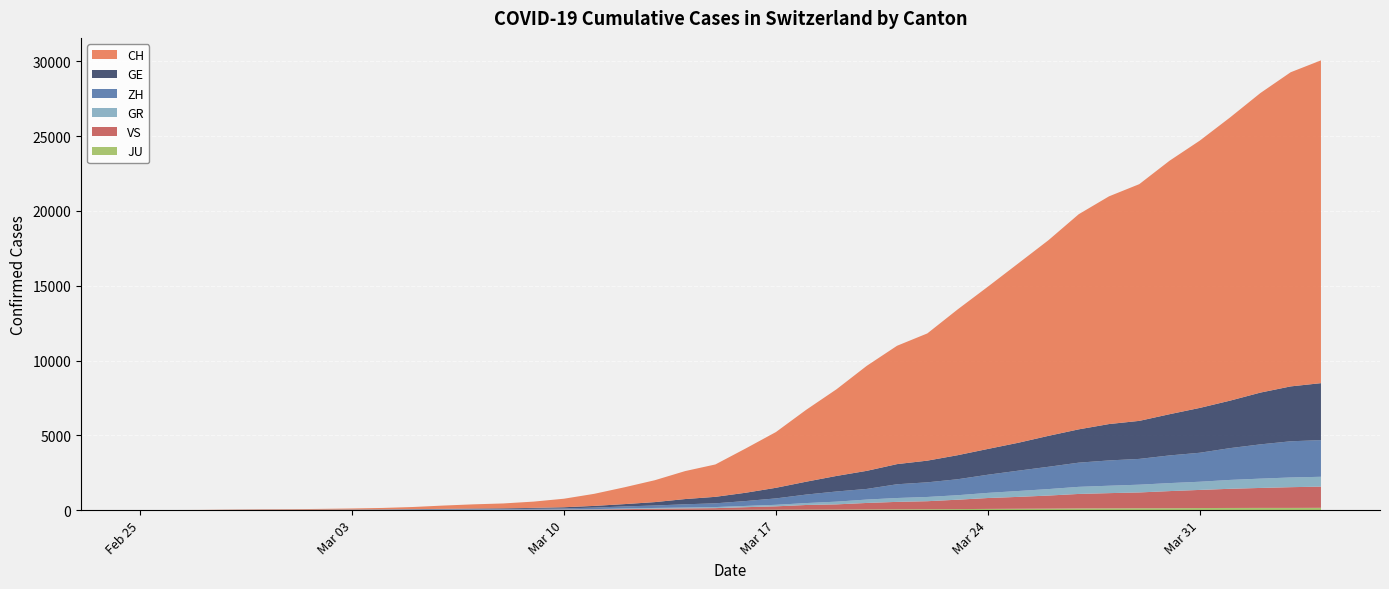

Reading right to left, extract all data points from this chart.

CH: 21574	20998	20022	18930	17867	16942	15822	15220	14379	13076	11985	10845	9742	8503	7909	7019	5792	4805	3726	2958	2164	1869	1463	1125	807	570	419	327	280	219	142	97	69	50	36	30	20	8	4	0
GE: 3807	3669	3461	3174	2998	2756	2542	2431	2226	2068	1865	1724	1607	1450	1347	1209	1039	861	709	555	434	350	227	155	114	80	60	45	43	30	20	16	14	11	10	9	5	1	1	0
ZH: 2451	2418	2290	2126	1937	1849	1723	1691	1617	1490	1358	1213	1067	978	919	711	679	568	429	326	250	218	163	140	101	62	49	40	34	29	23	15	13	10	7	6	2	2	0	0
GR: 657	649	622	592	547	535	519	495	474	433	393	343	300	284	258	226	182	128	101	84	71	56	53	43	31	22	18	18	17	16	14	12	9	9	6	6	6	2	2	2
VS: 1418	1385	1334	1282	1211	1144	1055	1017	968	874	793	728	628	535	498	436	349	312	225	172	115	98	76	53	30	22	17	12	7	6	5	4	3	3	2	1	1	0	0	0
JU: 154	149	149	145	140	128	127	119	114	100	92	82	69	61	54	44	36	32	29	25	19	18	17	12	7	7	7	5	5	4	4	2	2	1	1	1	1	1	0	0